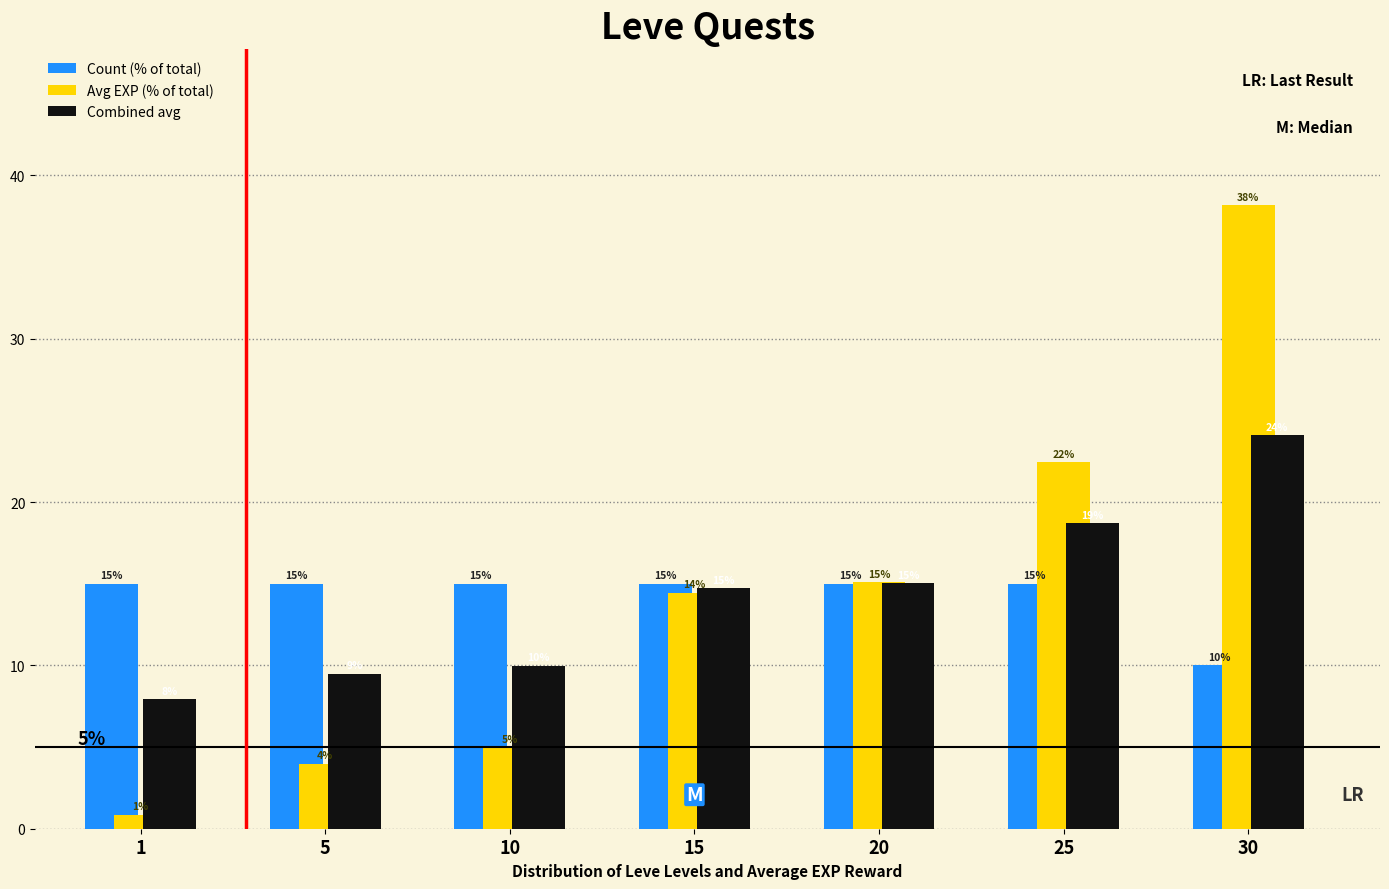

What is the maximum value shown in the chart?

38.2